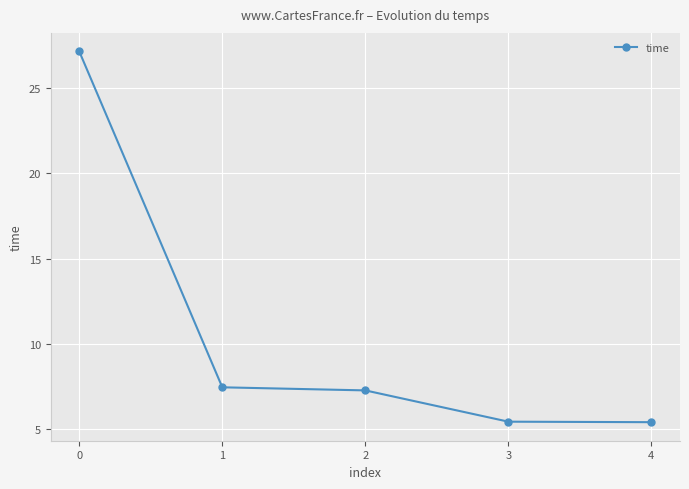

How many data points are less than 7?

2